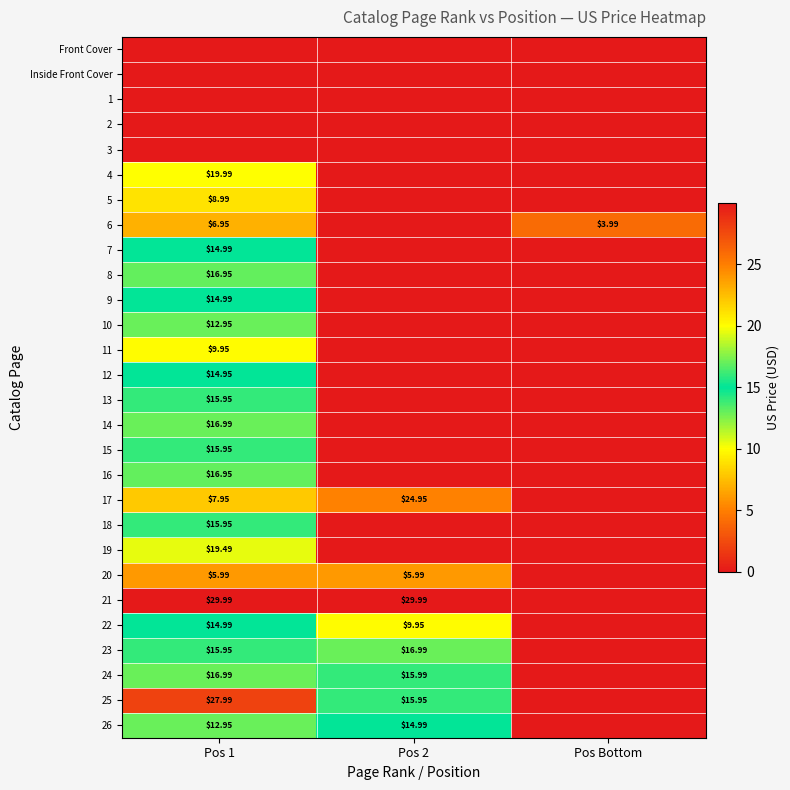

Is the value of 22 at Pos 1 greater than the value of 13 at Pos 1?

No